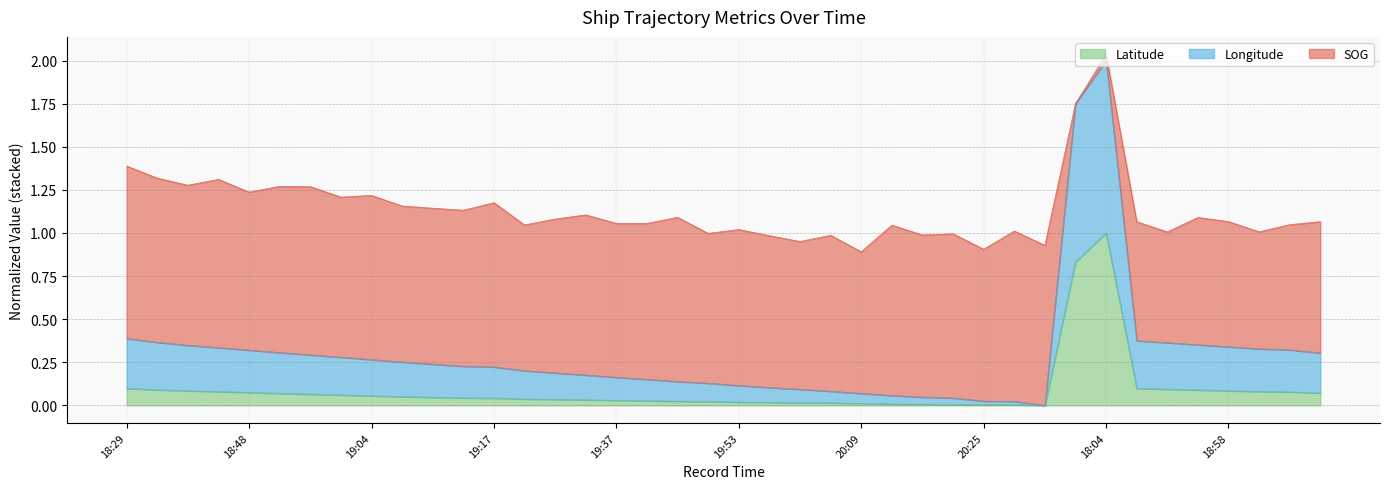

True or false: Latitude has more than 1 points higher than both neighbors.

False